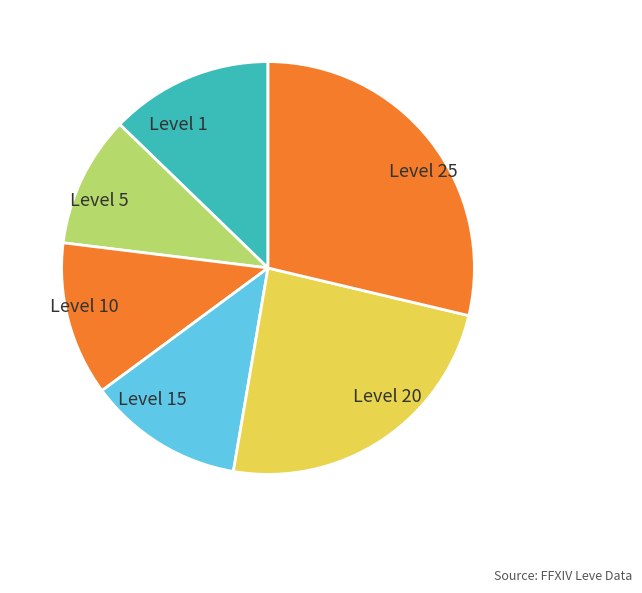

What is the ratio of the value at Level 10 to the value at Level 15?

1.0